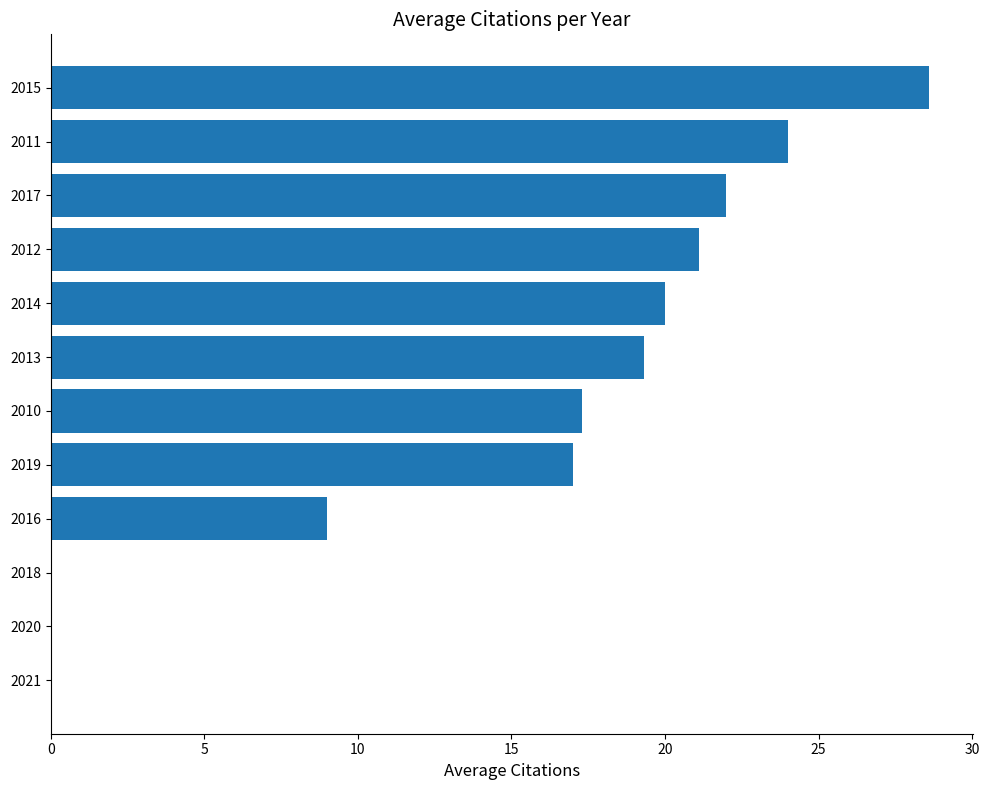

Which has a higher value, 2018 or 2014?

2014